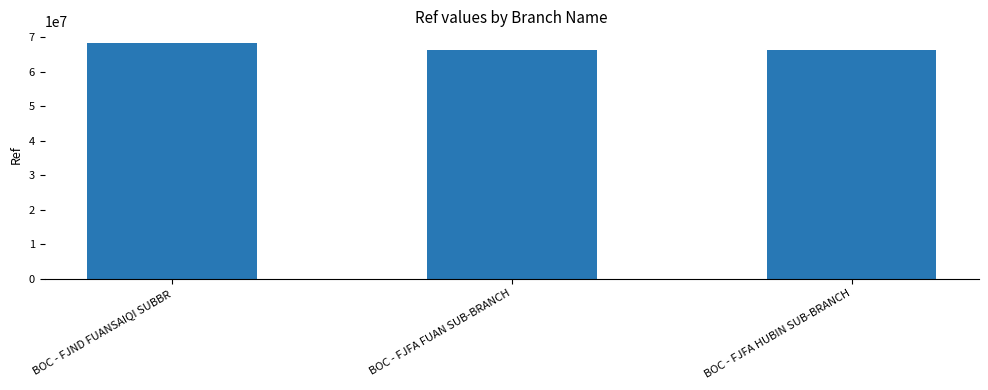

What is the change in value from BOC - FJND FUANSAIQI SUBBR to BOC - FJFA FUAN SUB-BRANCH?

-1865120